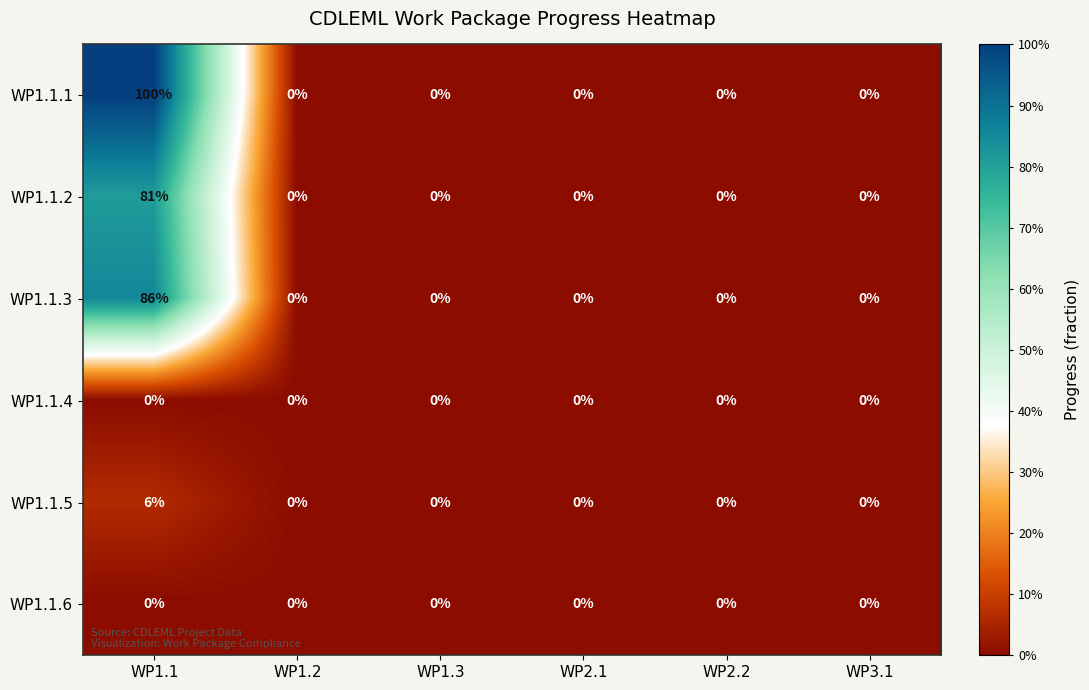

How many series are shown in this chart?

6